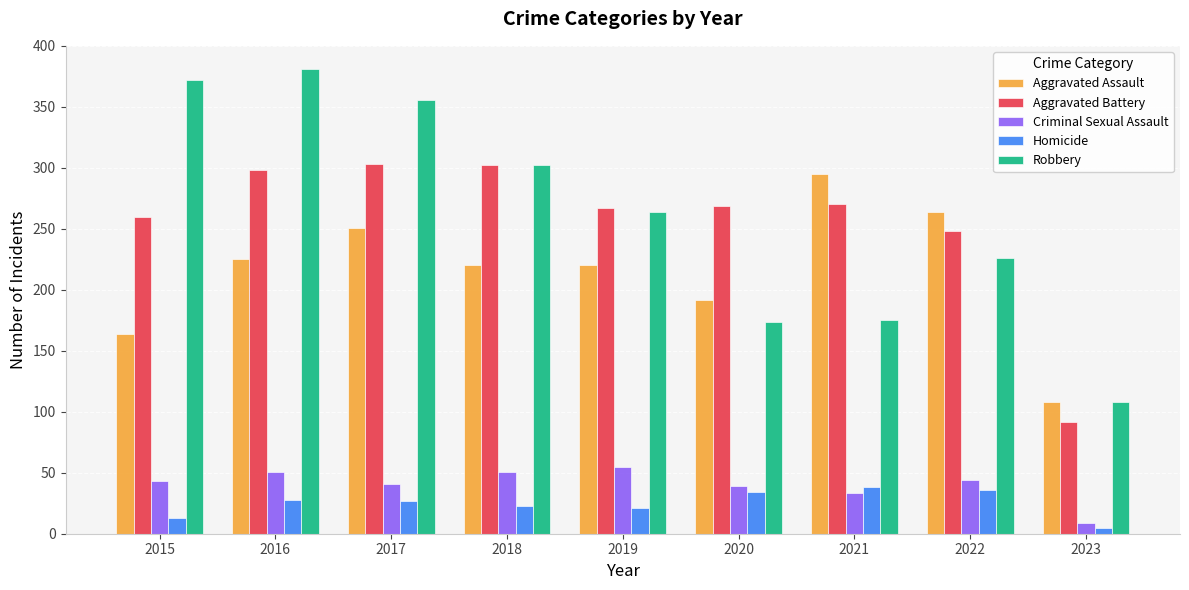

How many data points does each series have?

9